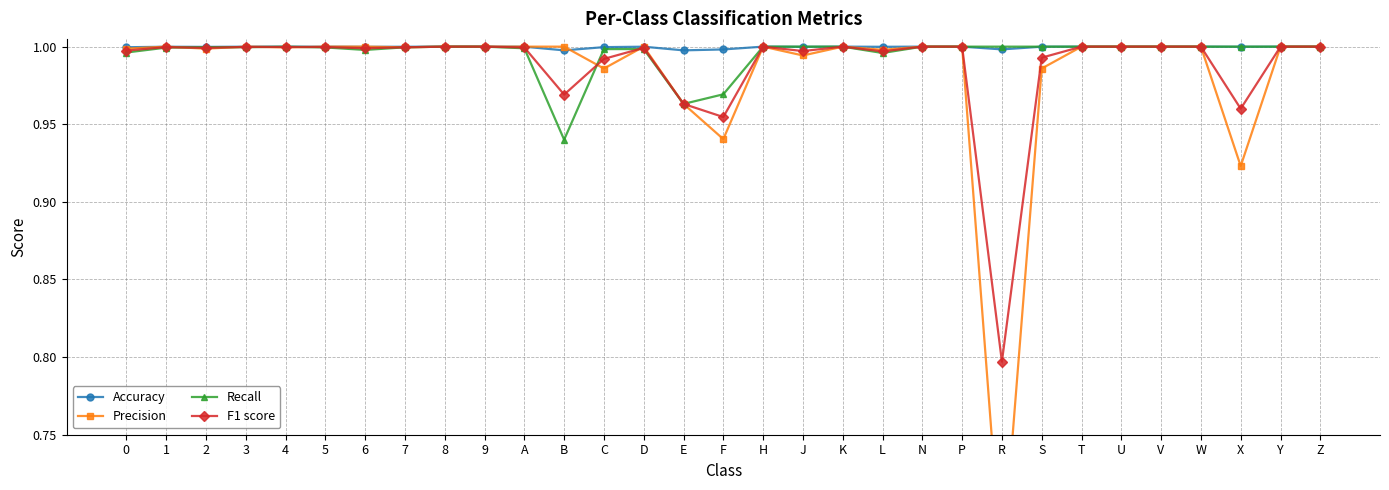

Which series has the largest total across all categories?

Accuracy